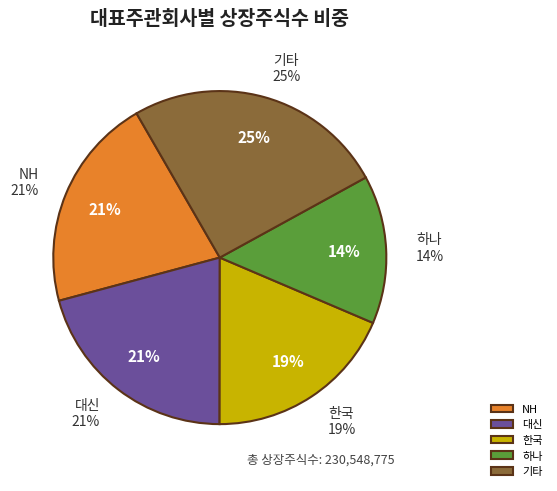

True or false: SK accounts for 1% of the total.

False